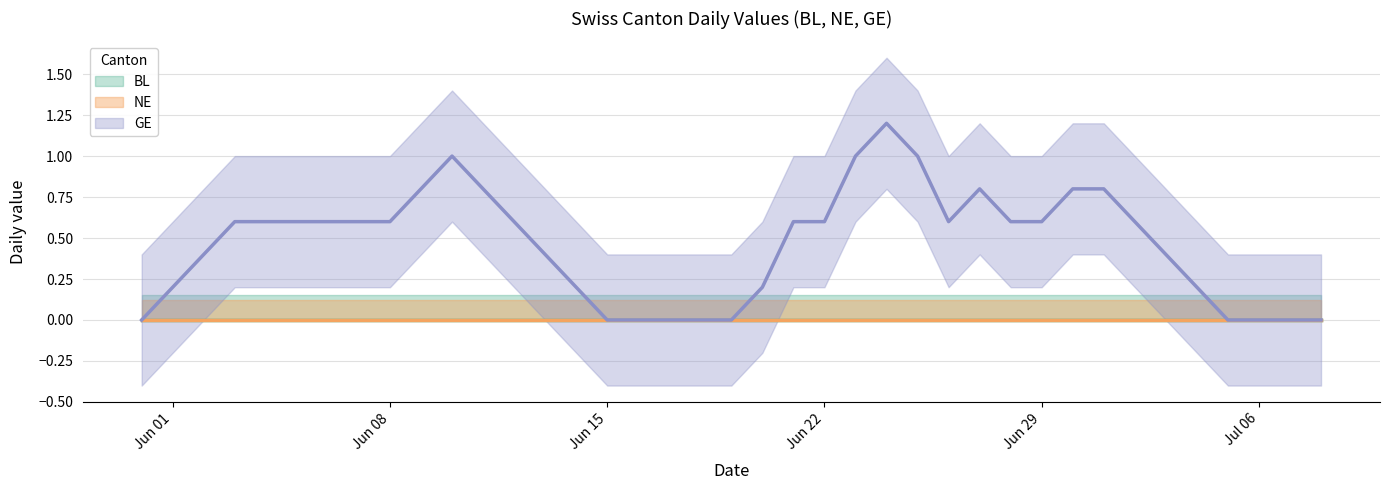

Which series has the largest range (max minus min)?

GE